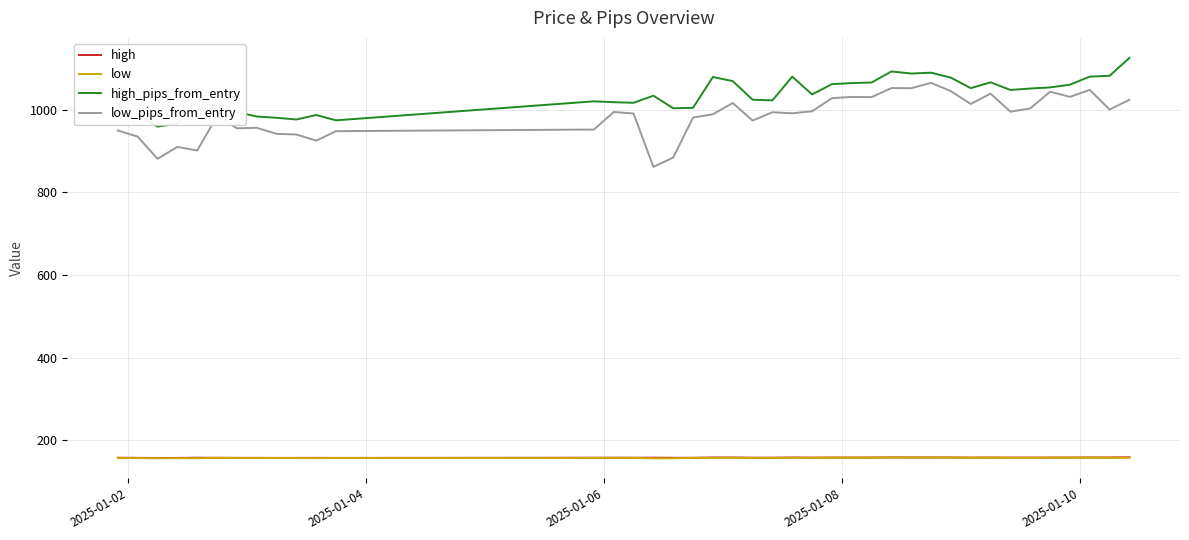

True or false: low_pips_from_entry and low cross at least once.

False